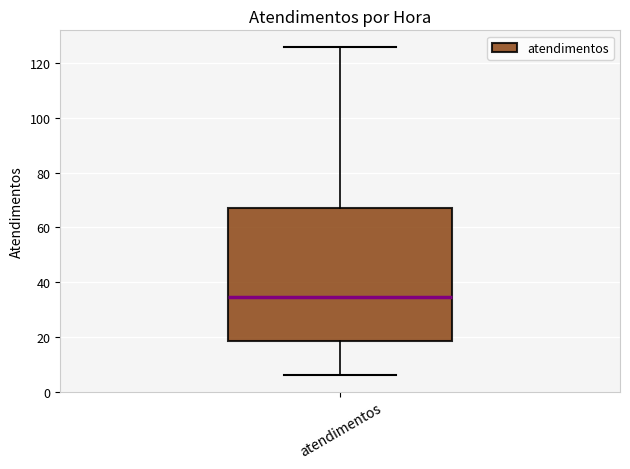

Where does the lower whisker of the box for atendimentos end on the y-axis? The values are not printed on the chart, so give them approximately, as read against the axis.

6